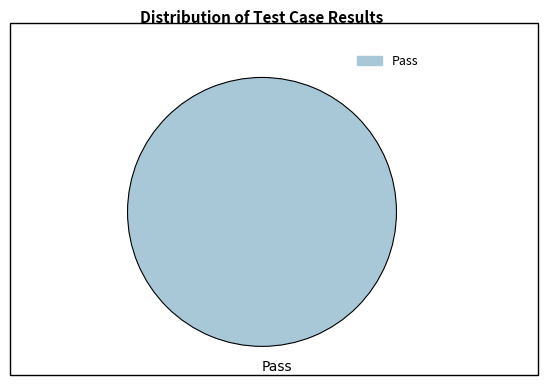

Which slice represents more than half of the pie?

Pass